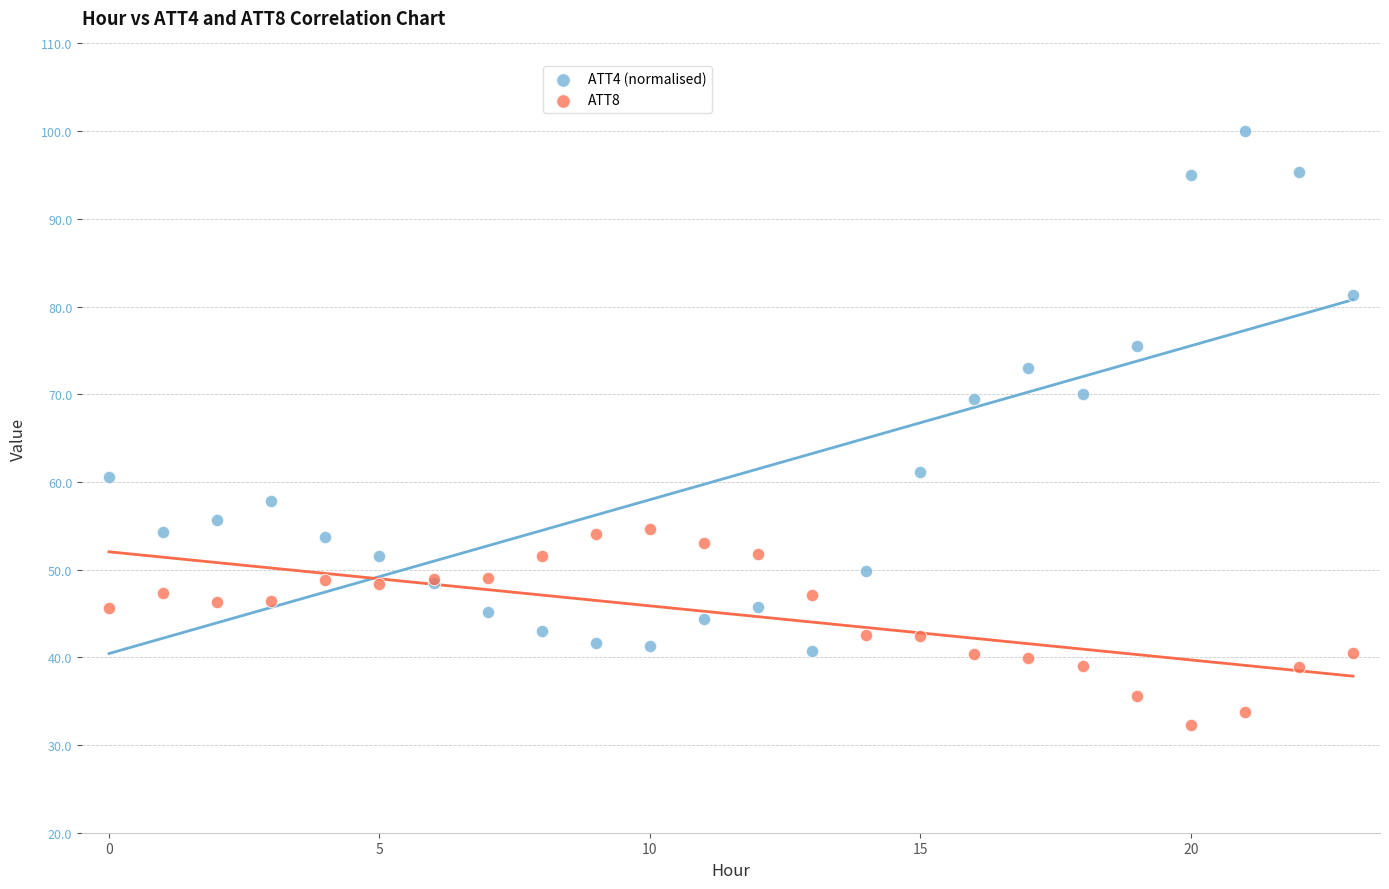

Which series has the largest Y range (max minus min)?

ATT4 (normalised)